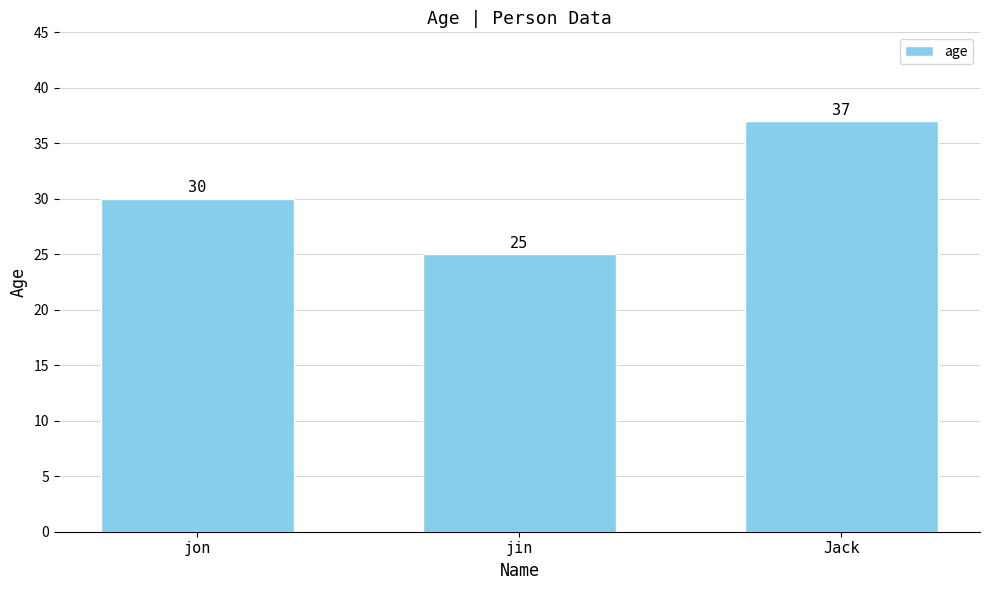

What is the change in value from jin to Jack?

+12